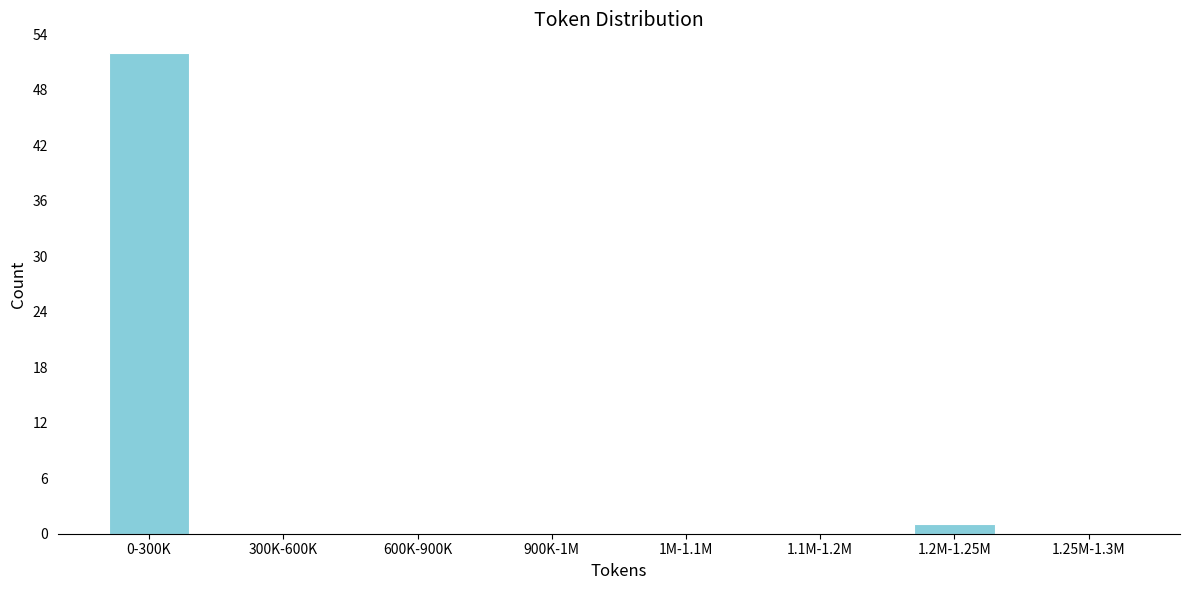

Reading right to left, list all the values displayed in this chart.

1.25M-1.3M=0	1.2M-1.25M=1	1.1M-1.2M=0	1M-1.1M=0	900K-1M=0	600K-900K=0	300K-600K=0	0-300K=52